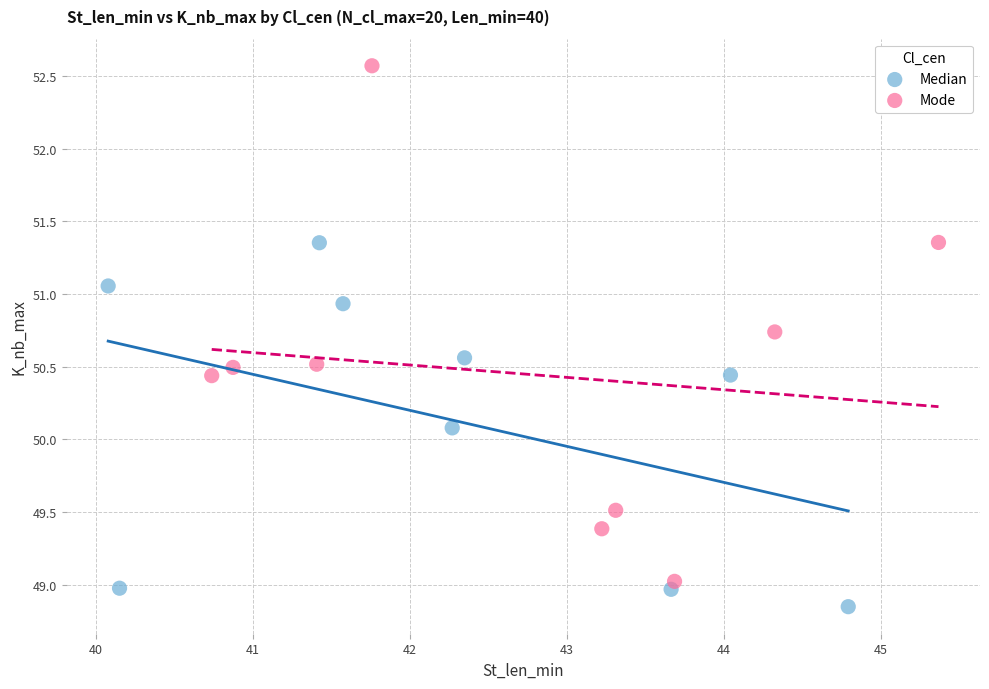

Which series has the widest spread of Y values?

Mode